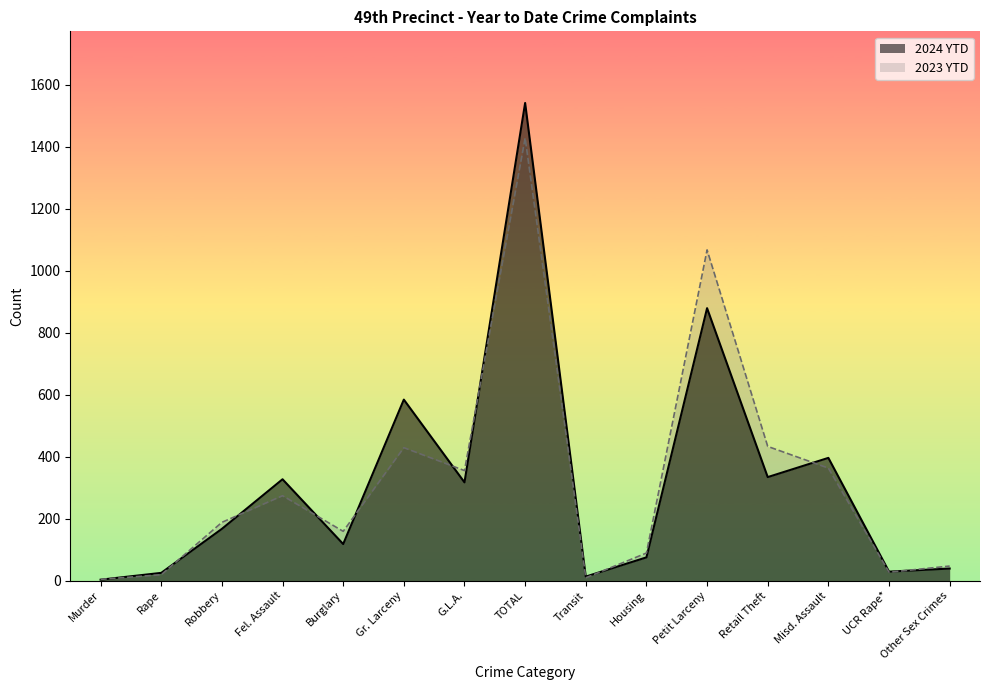

What position from the left is UCR Rape*?

14